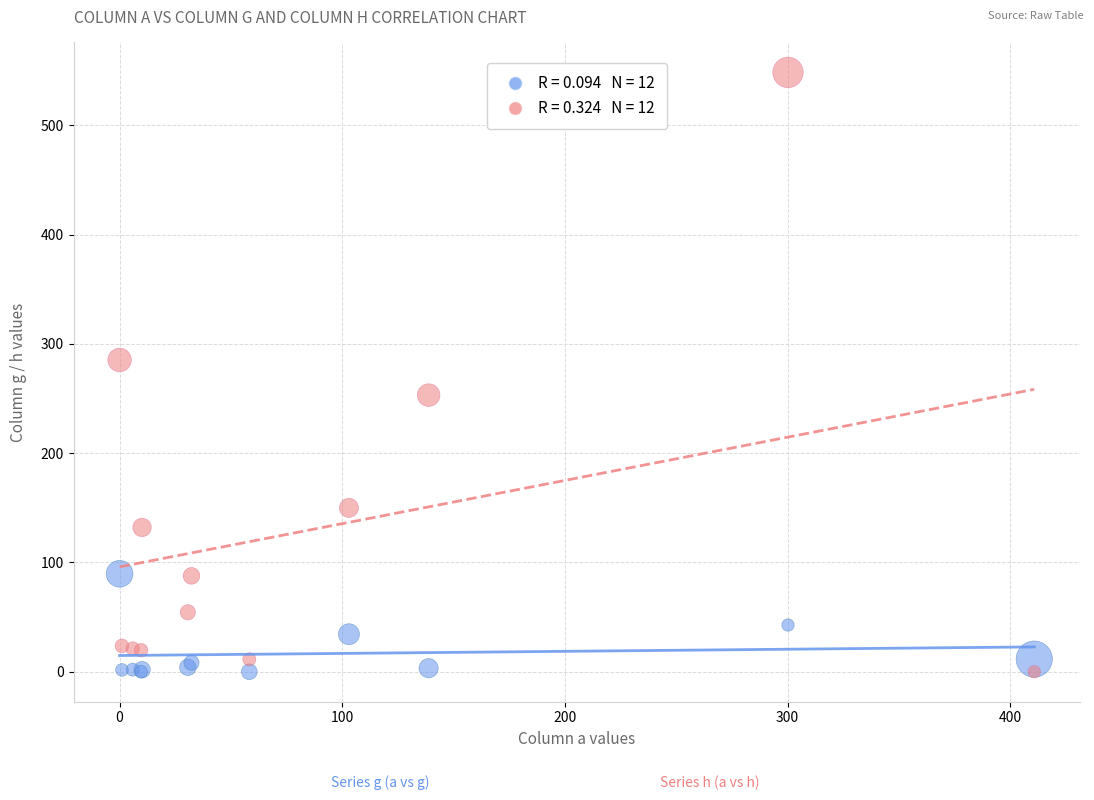

Across all series, what Y value is closest to 274?

285.3